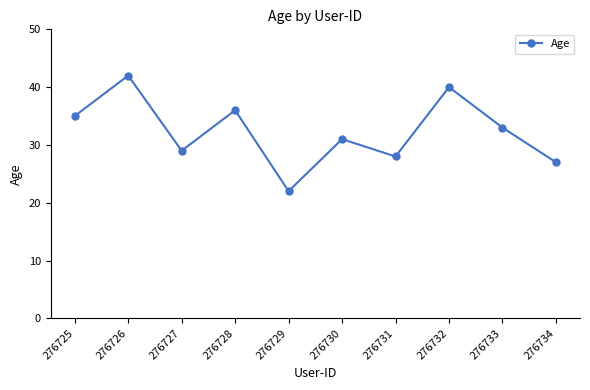

Rank the categories by value from lowest to highest.

276729, 276734, 276731, 276727, 276730, 276733, 276725, 276728, 276732, 276726